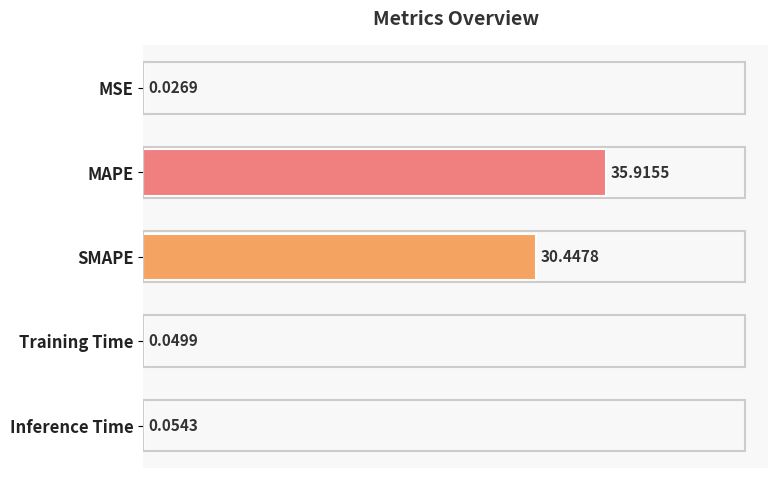

At which label is the value closest to 17?

SMAPE